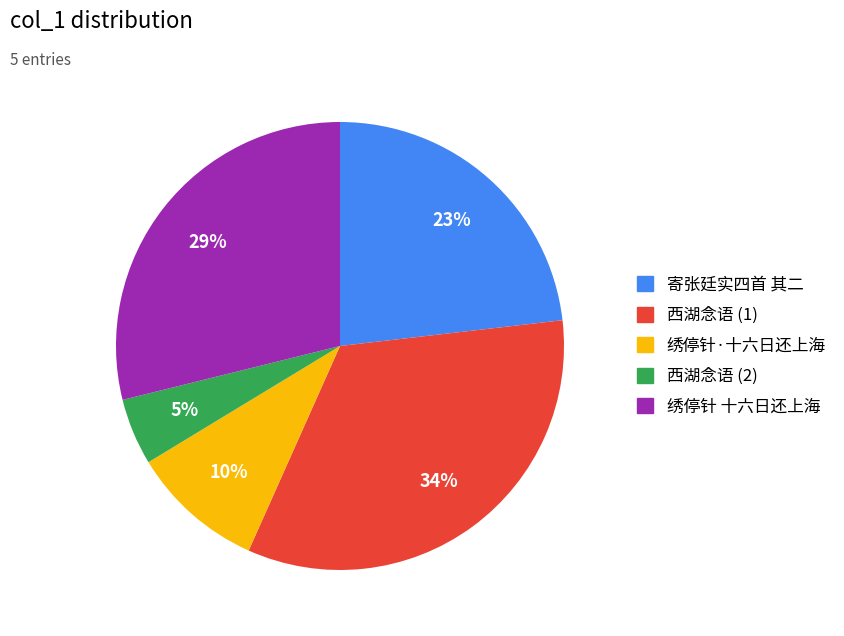

Does any single category account for the majority?

No